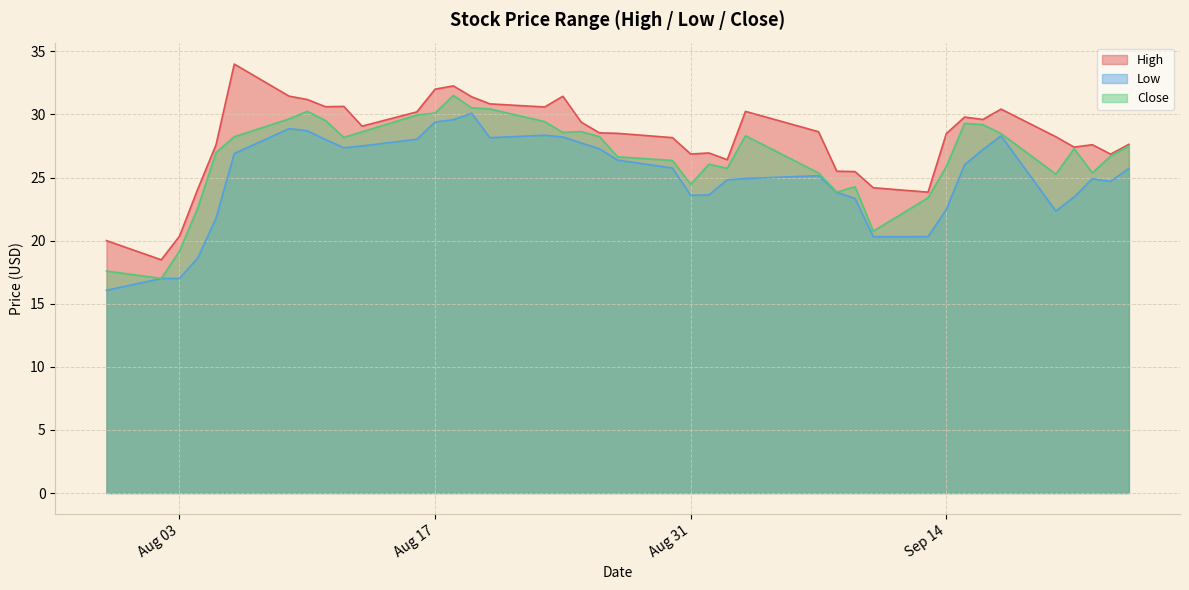

Where is Close nearest to the value 24?

2021-09-08